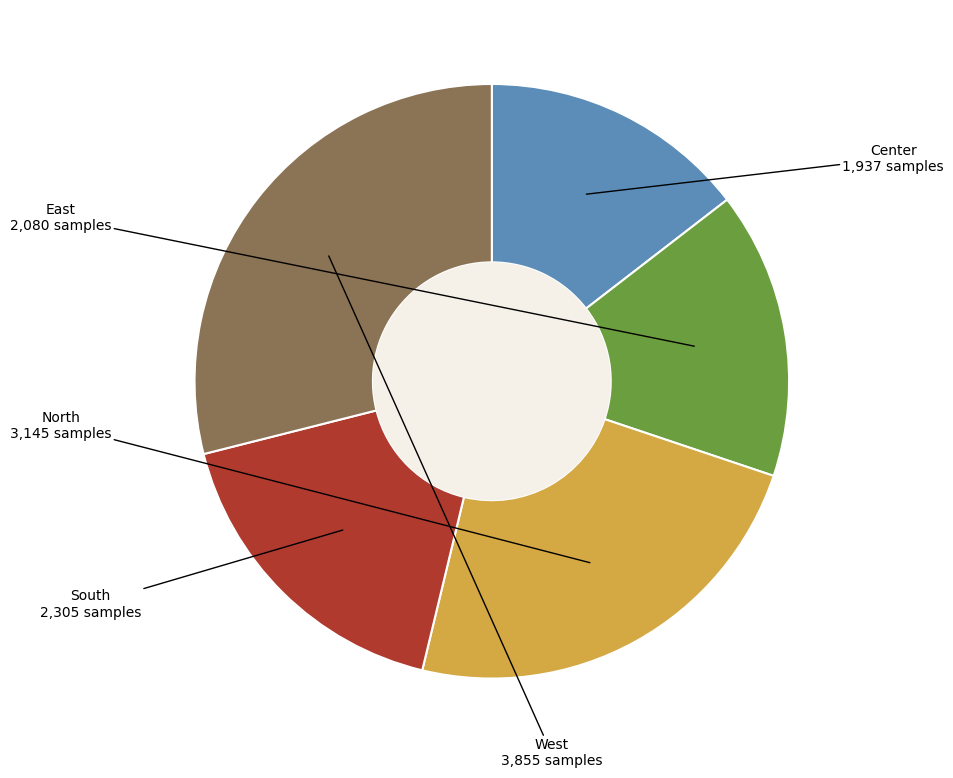

Is there any slice that represents more than half of the pie?

No